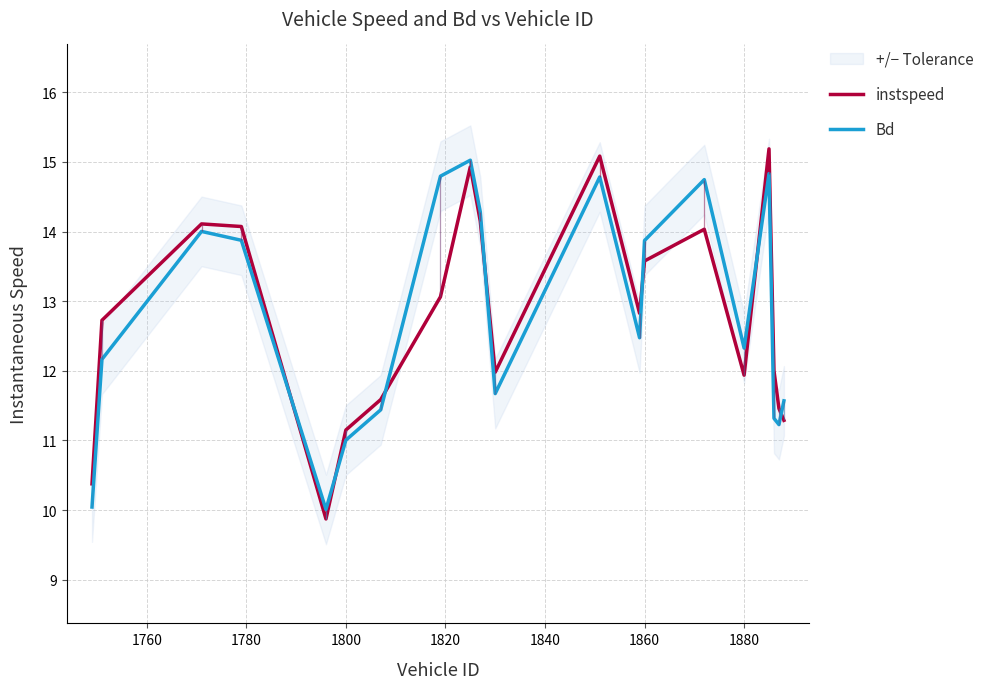

What is the minimum value for Bd?

10.0